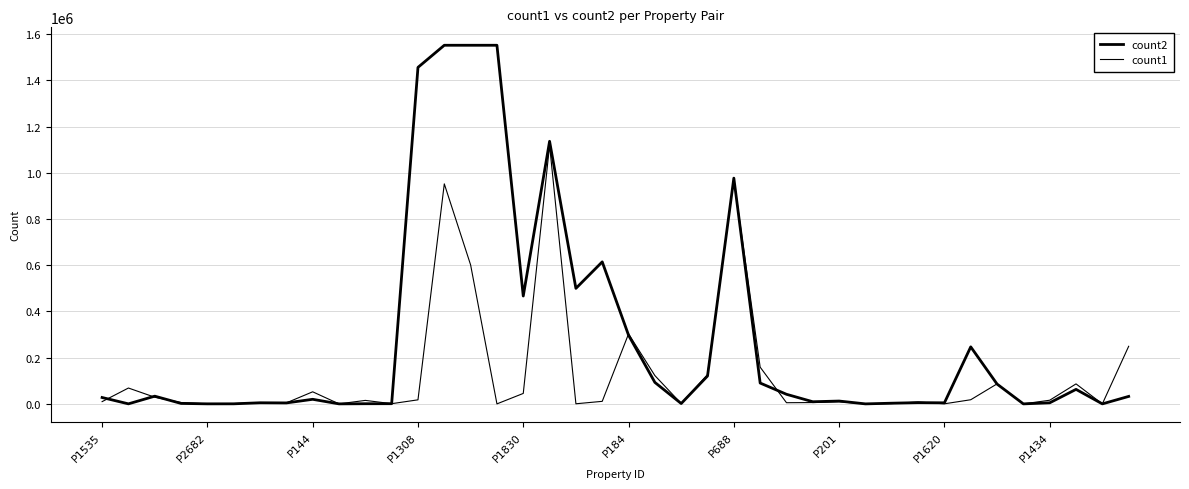

Does the chart have visible grid lines?

Yes